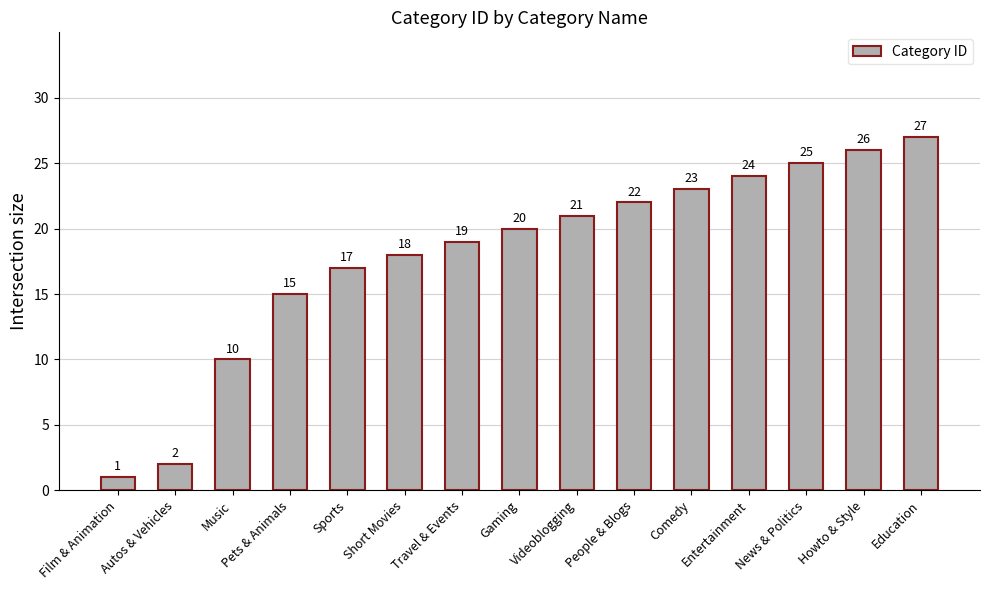

List the labels in order of value, largest first.

Education, Howto & Style, News & Politics, Entertainment, Comedy, People & Blogs, Videoblogging, Gaming, Travel & Events, Short Movies, Sports, Pets & Animals, Music, Autos & Vehicles, Film & Animation